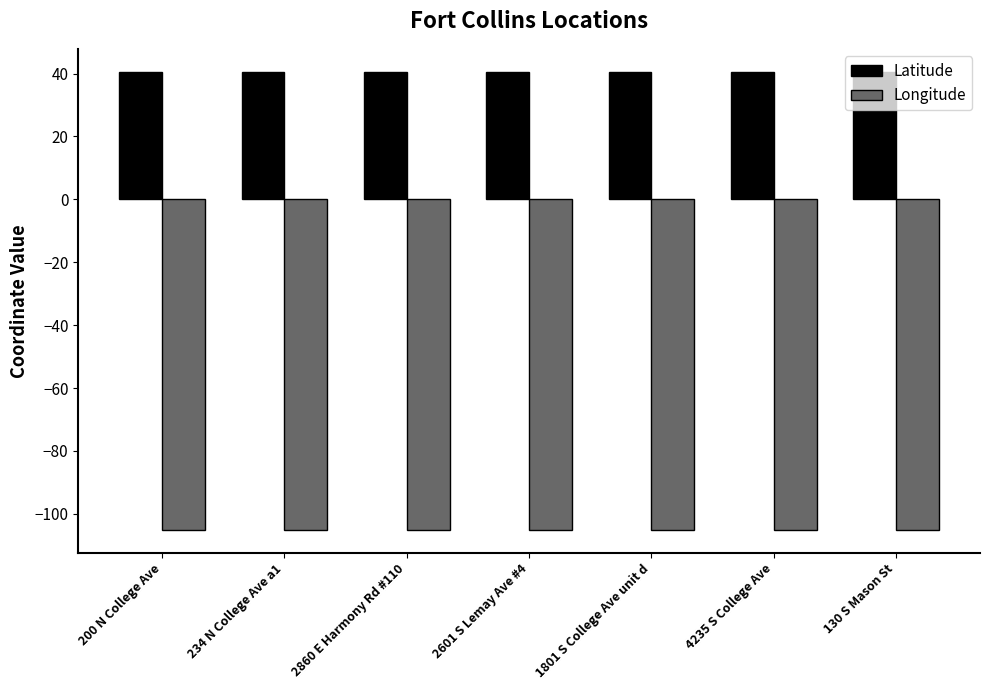

What is the total value across all series at 200 N College Ave?

-64.5